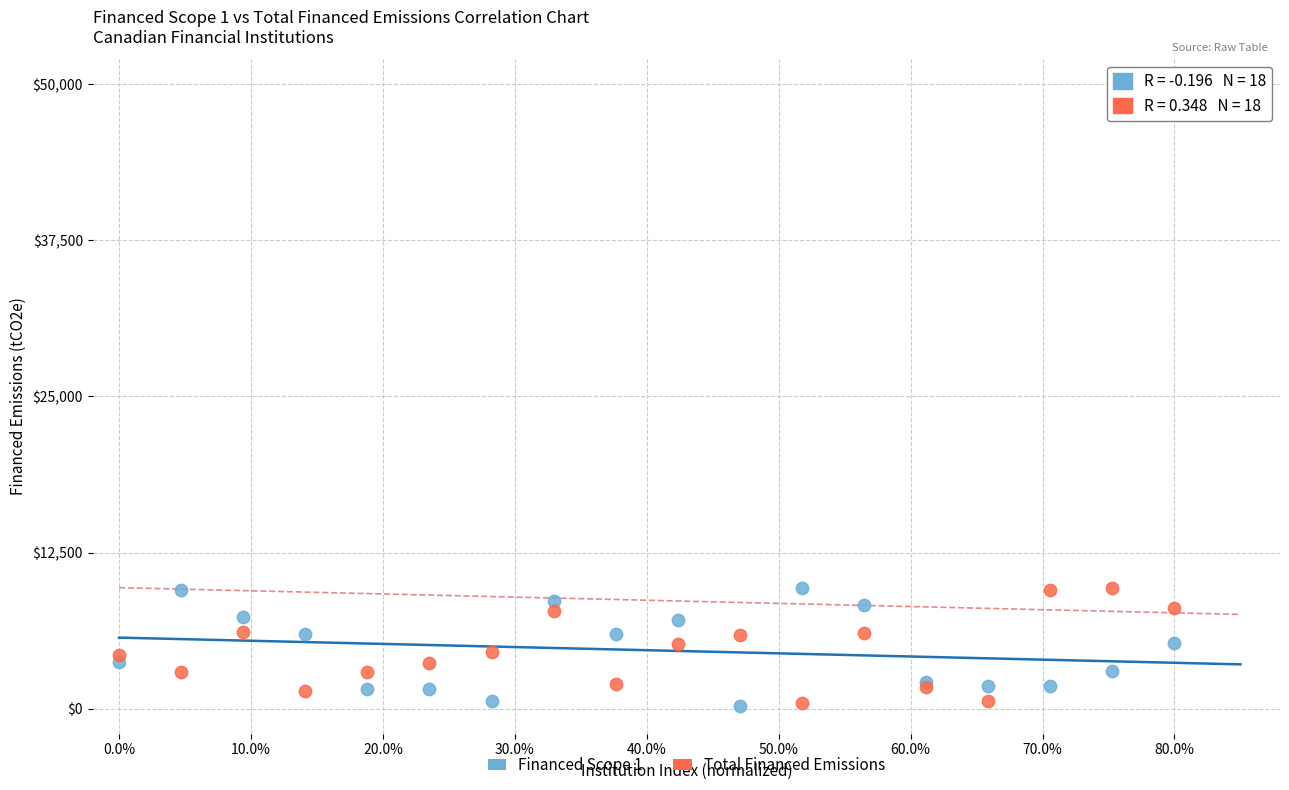

What is the X range (max minus min) for the scatter plot?

0.8